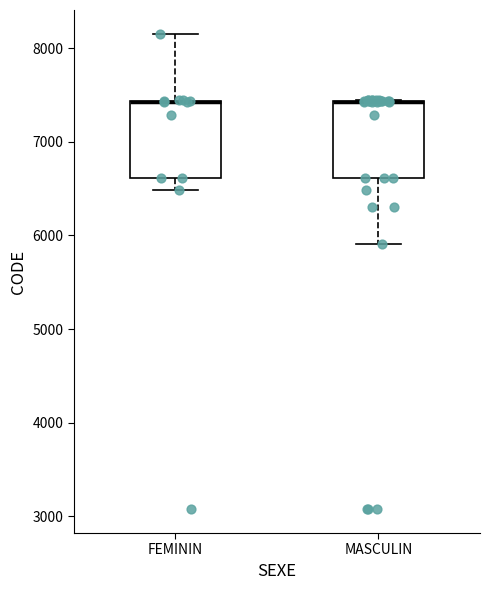

Reading left to right, read every box against the y-axis: the position of its median line, the range the box covers, and the ends of its whiskers. The values are not printed on the chart, so give them approximately, as read against the axis.

FEMININ: median 7400 (drawn on the box's upper edge), box 6600 to 7400, whiskers 6500 to 8200
MASCULIN: median 7400 (drawn on the box's upper edge), box 6600 to 7400, whiskers 5900 to 7400